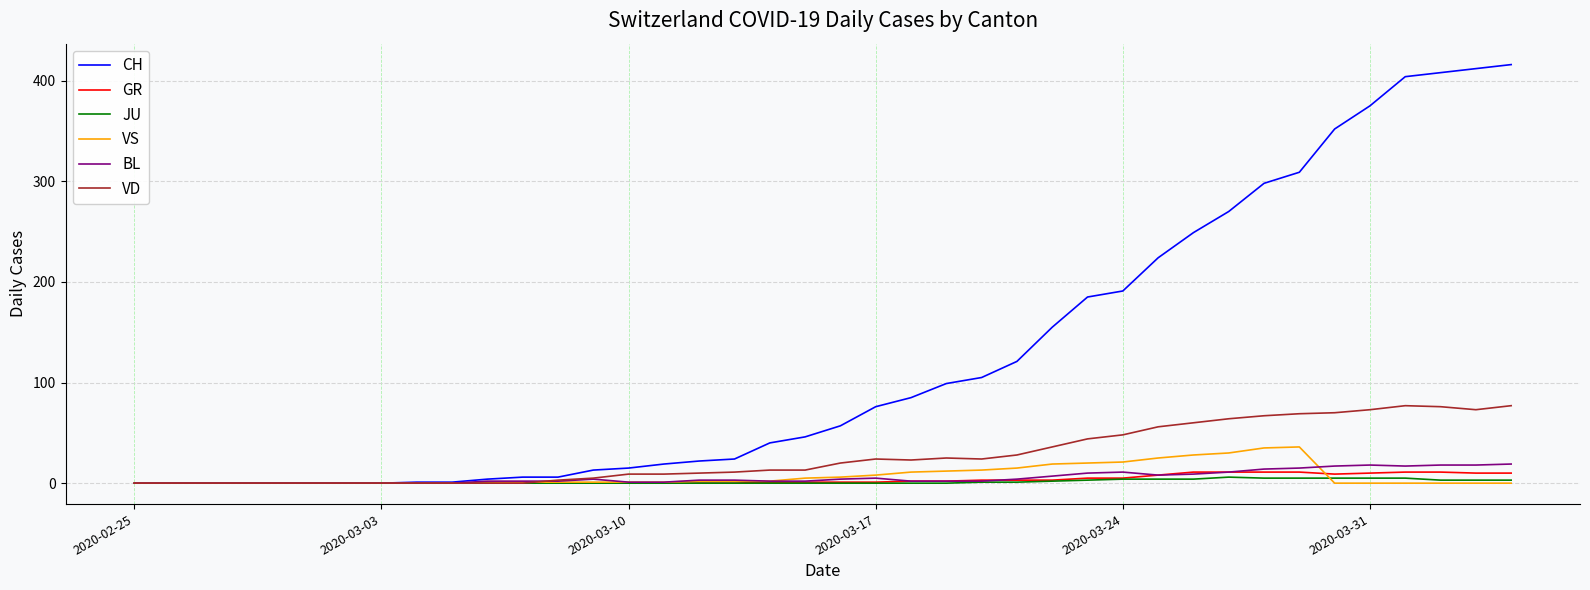

Which series has the largest range (max minus min)?

CH